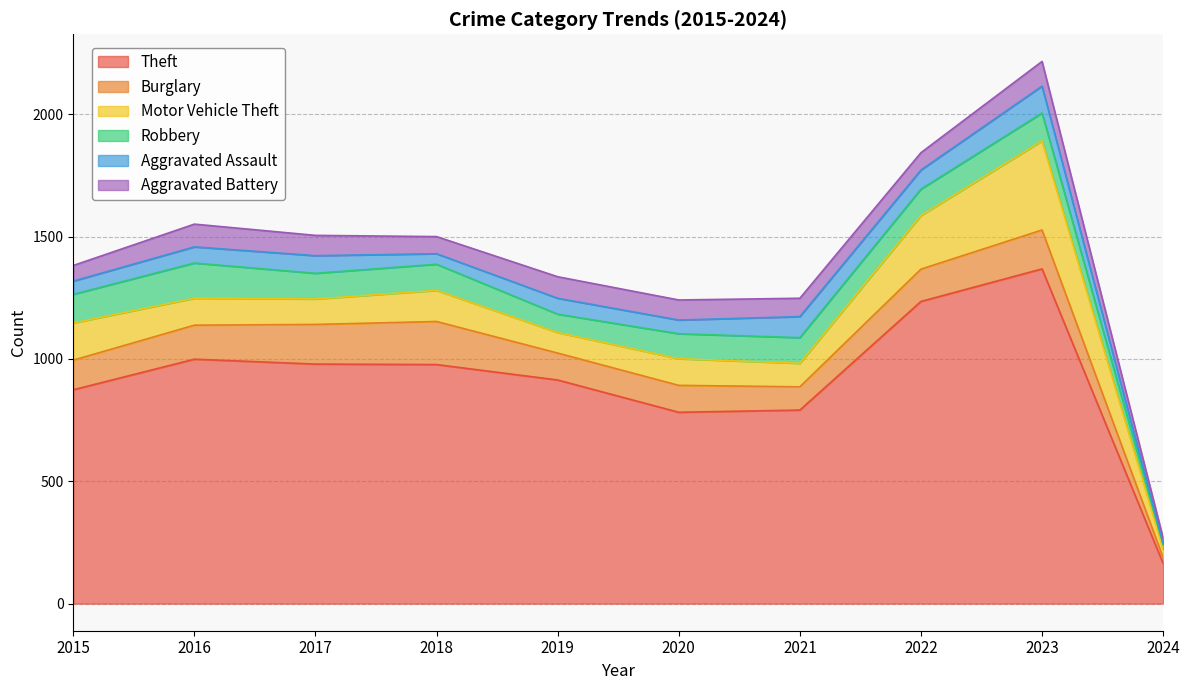

What is the value of the Motor Vehicle Theft point at the 5th from the left?

84